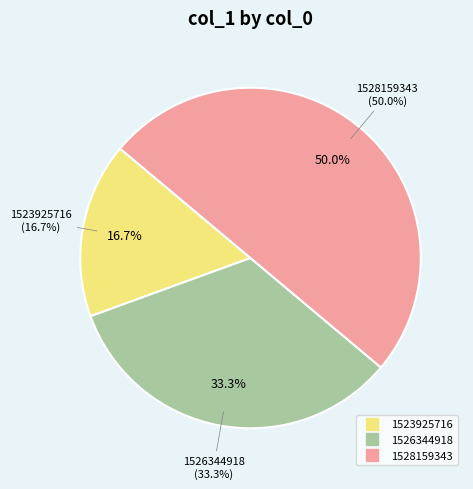

Which has a higher value, 1526344918 or 1523925716?

1526344918